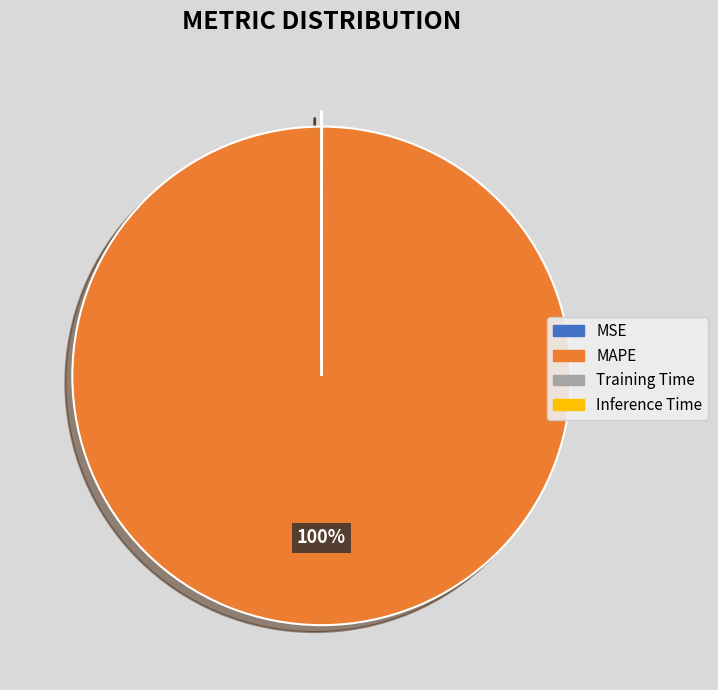

What is the largest slice in the pie chart?

MAPE